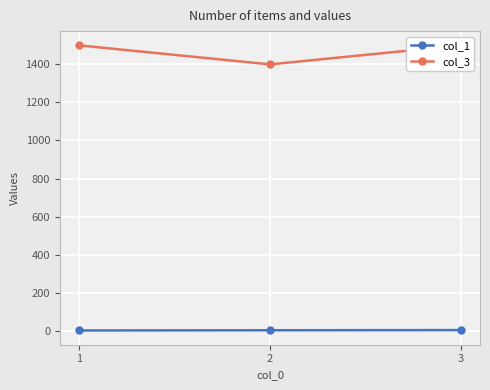

What is the value of the col_1 point at the 2nd from the left?

2